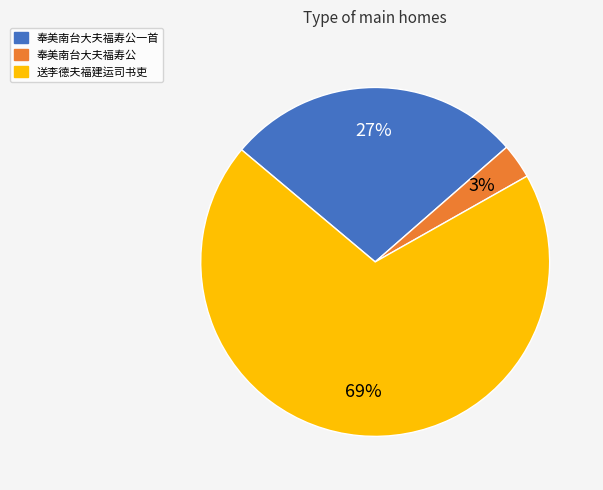

To the nearest percent, what is the average slice percentage?

33%